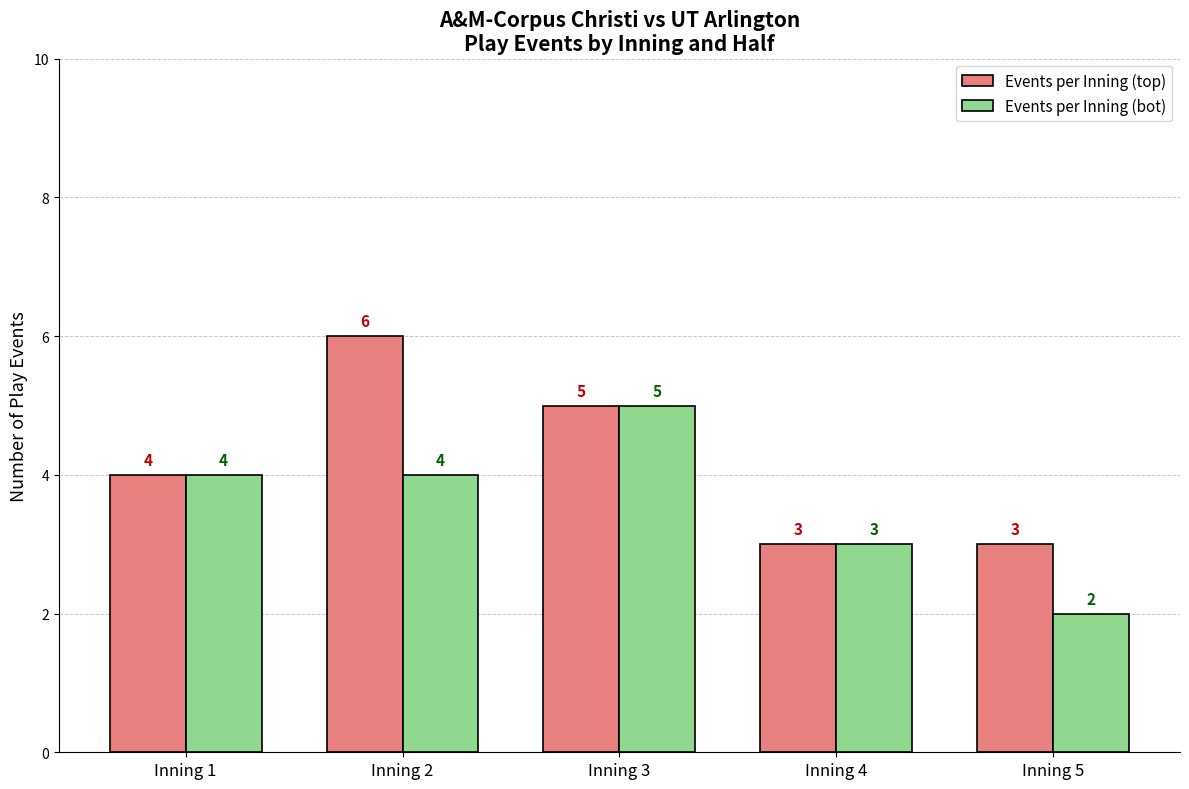

The Events per Inning (bot) series shows 4 at Inning 1. True or false?

True